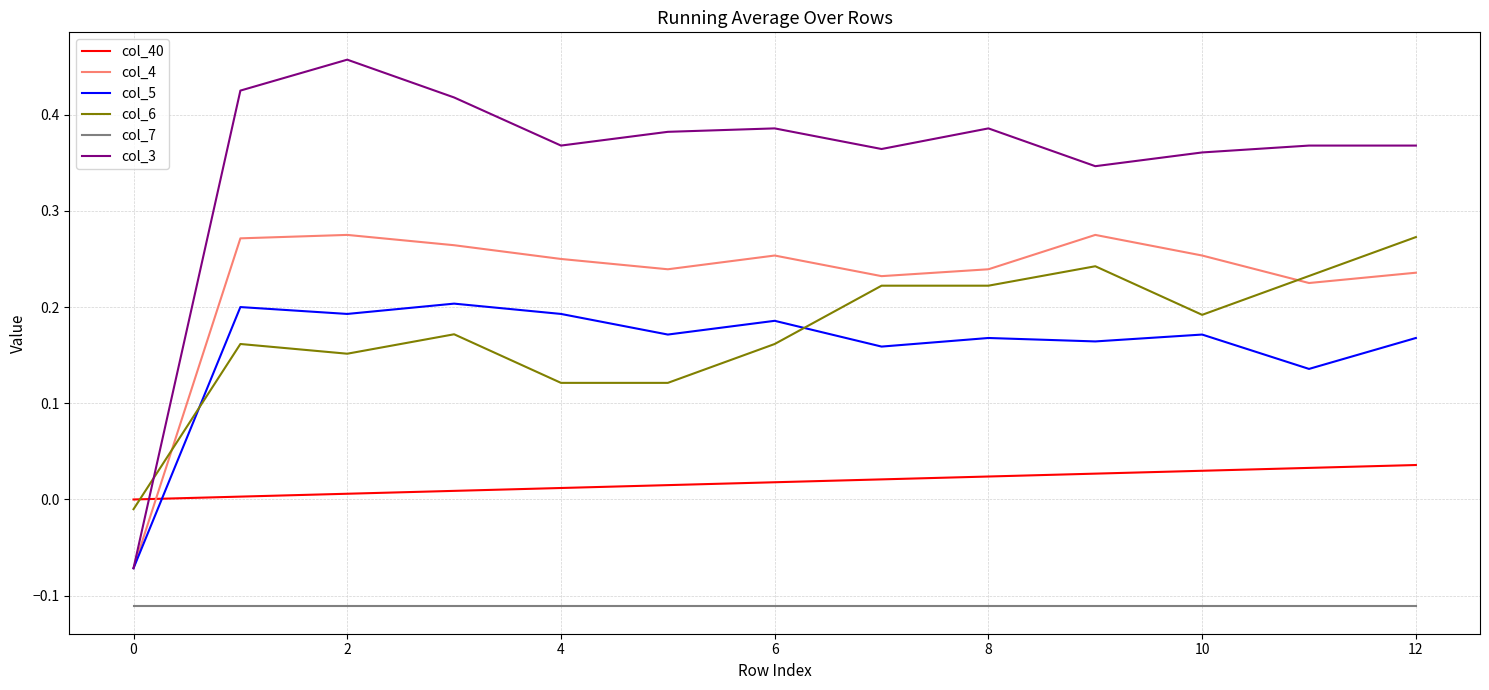

Does the chart display data point markers on the line(s)?

No